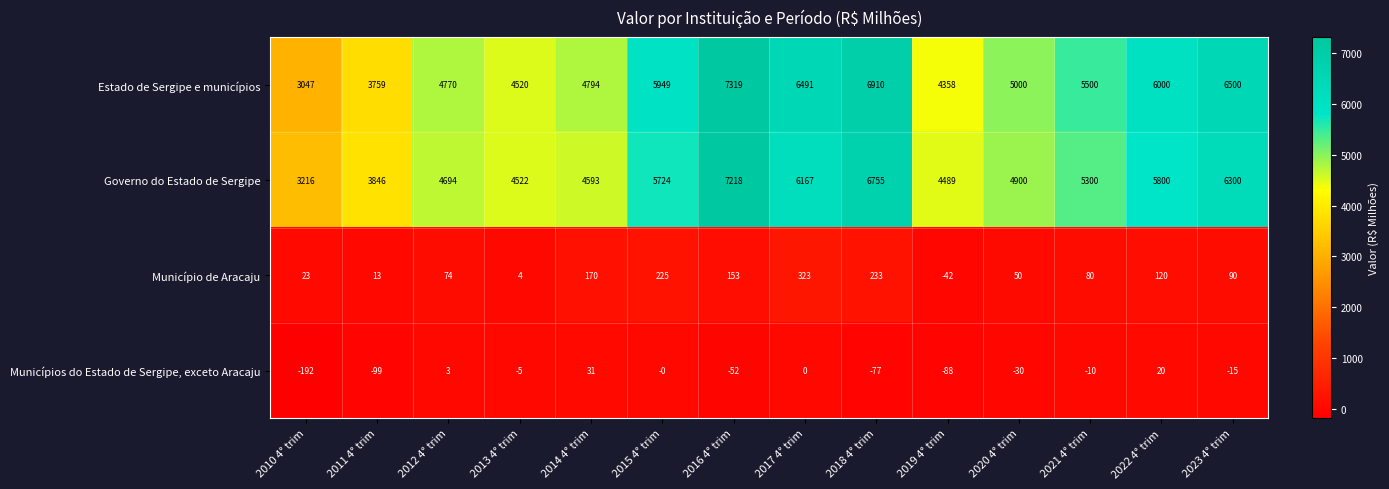

How many categories are shown in the chart?

14